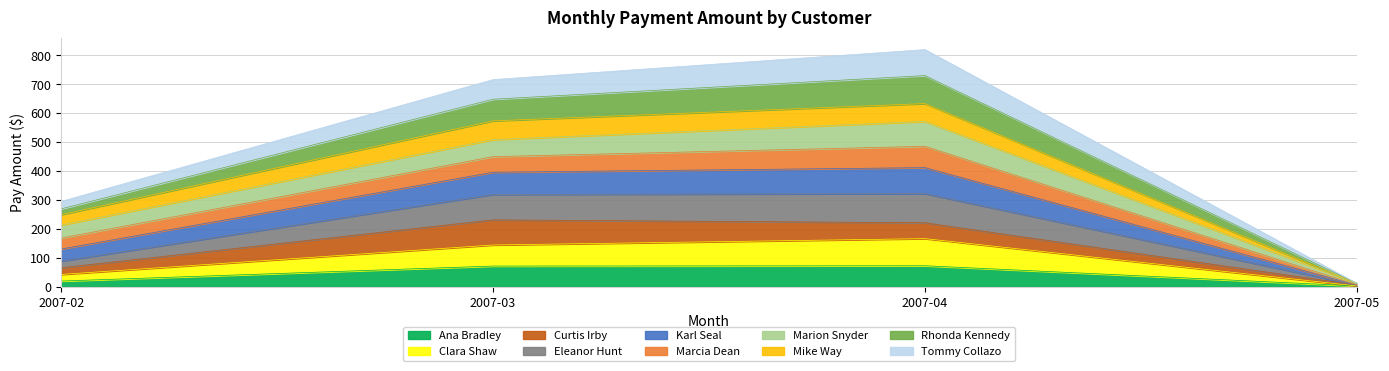

What is the sum of the Ana Bradley values at 2007-03 and 2007-04?

144.7